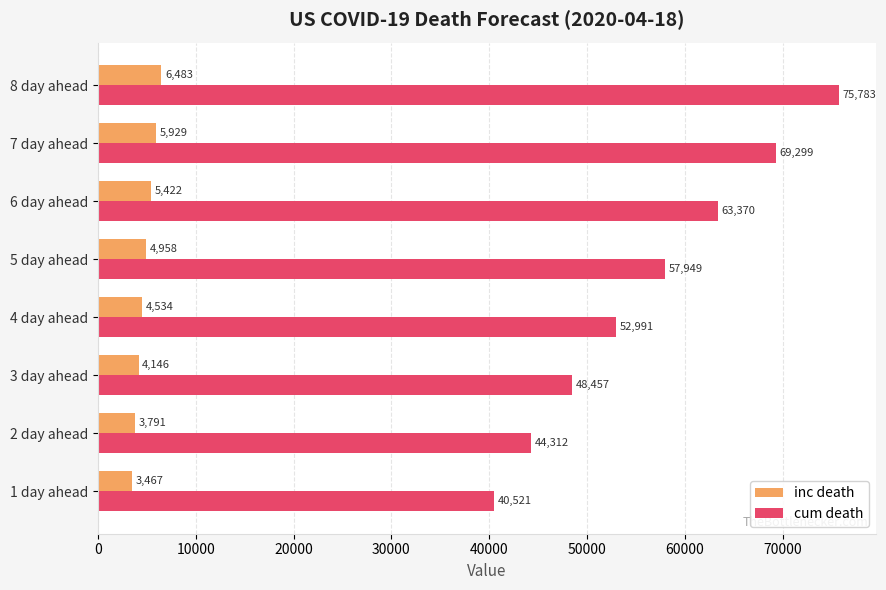

At how many categories does at least one series exceed 36205?

8